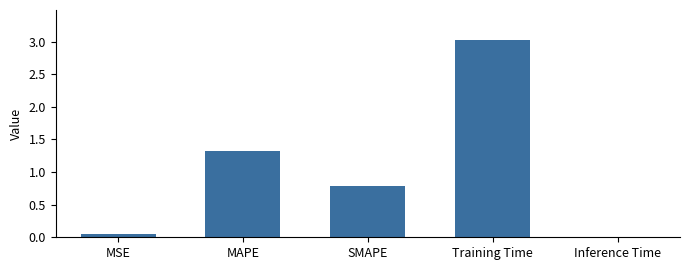

At which category does the chart reach its peak across all series?

Training Time